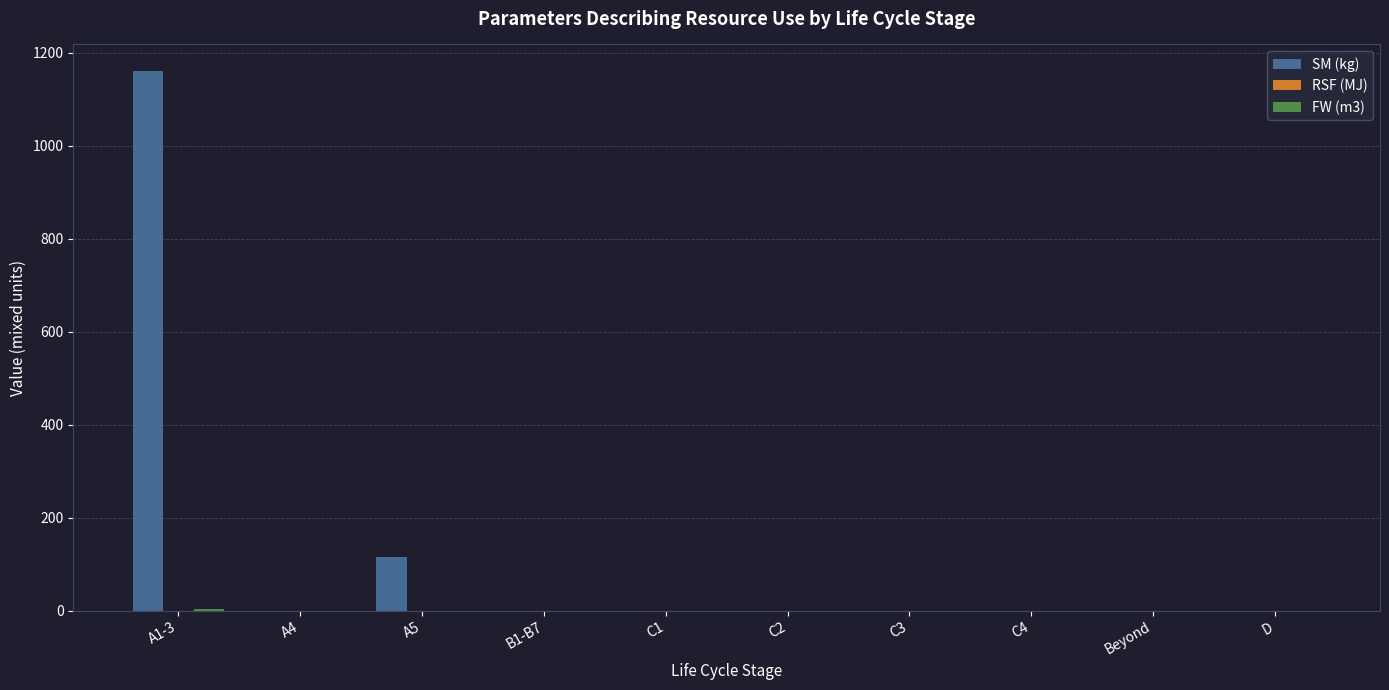

The value of SM (kg) at B1-B7 is -390.7. True or false?

False